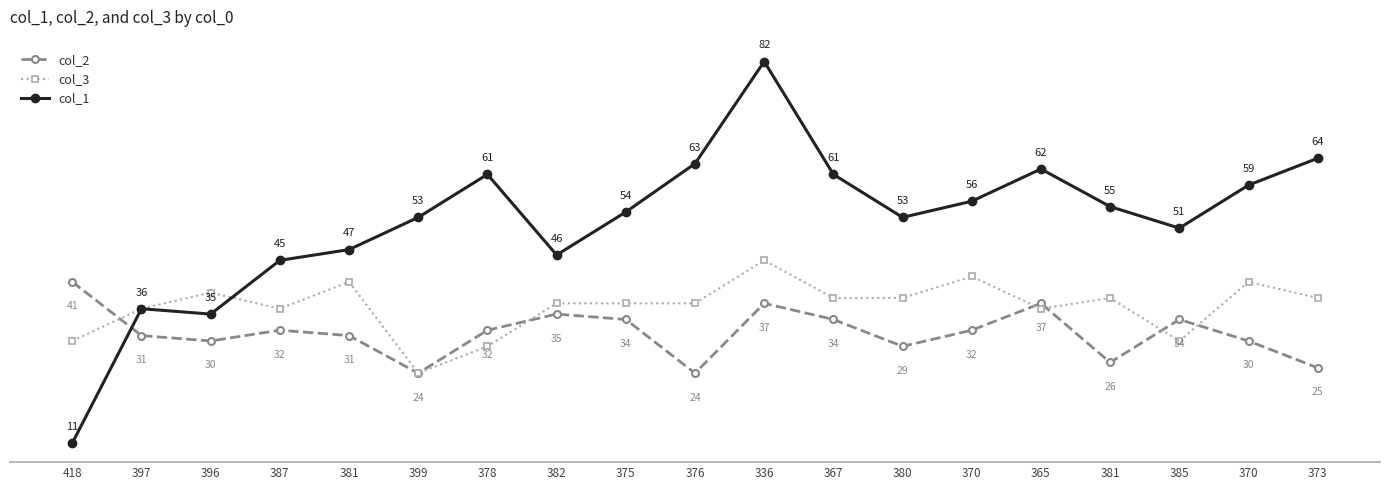

Which label corresponds to the largest value in the chart?

336